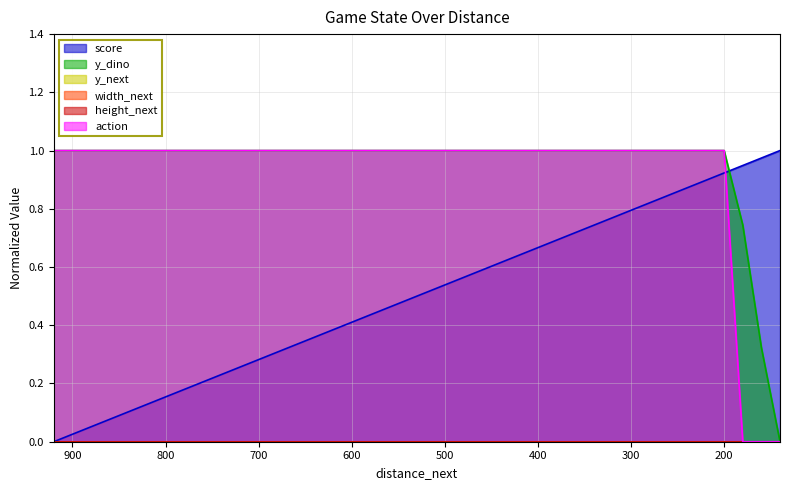

Which series has the largest range (max minus min)?

score